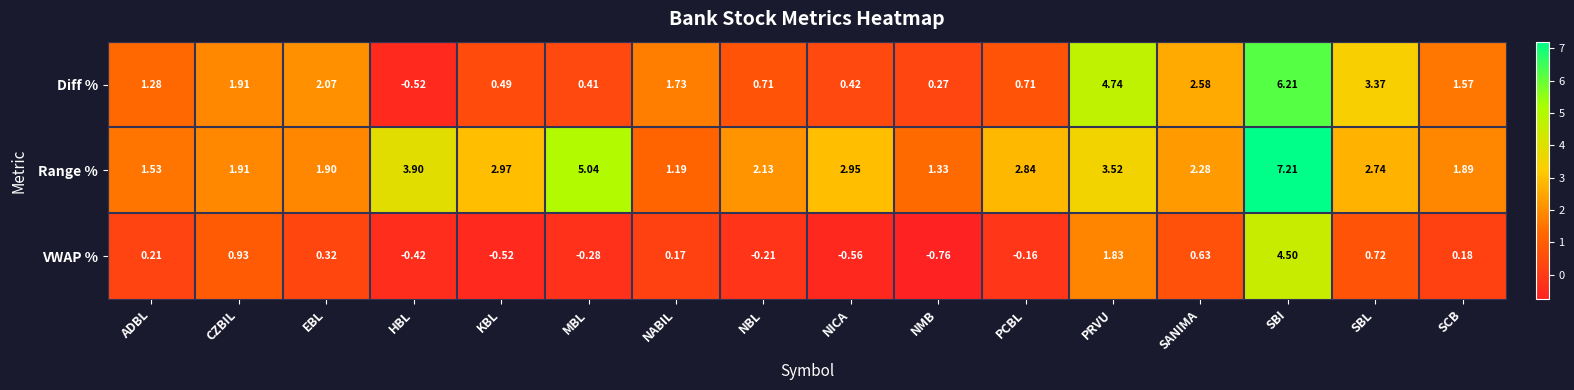

At MBL, list the series in order from largest to smallest.

Range %, Diff %, VWAP %